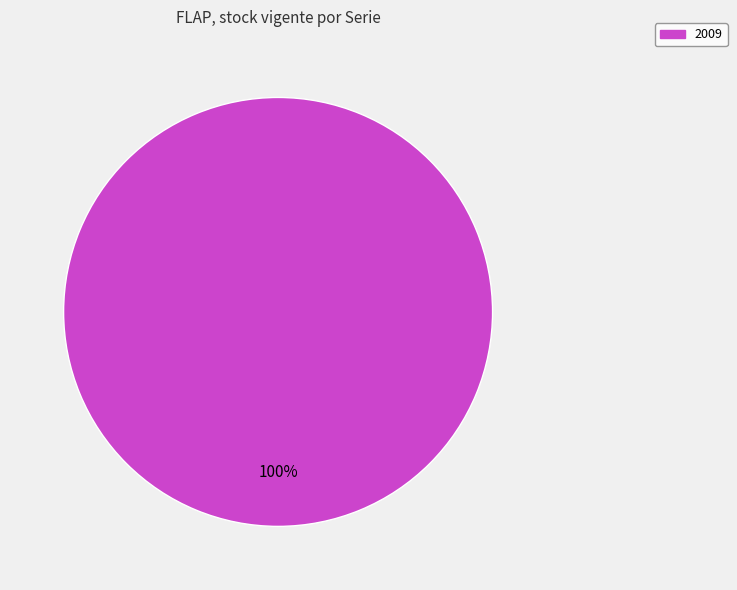

Is there a majority slice in this chart?

Yes